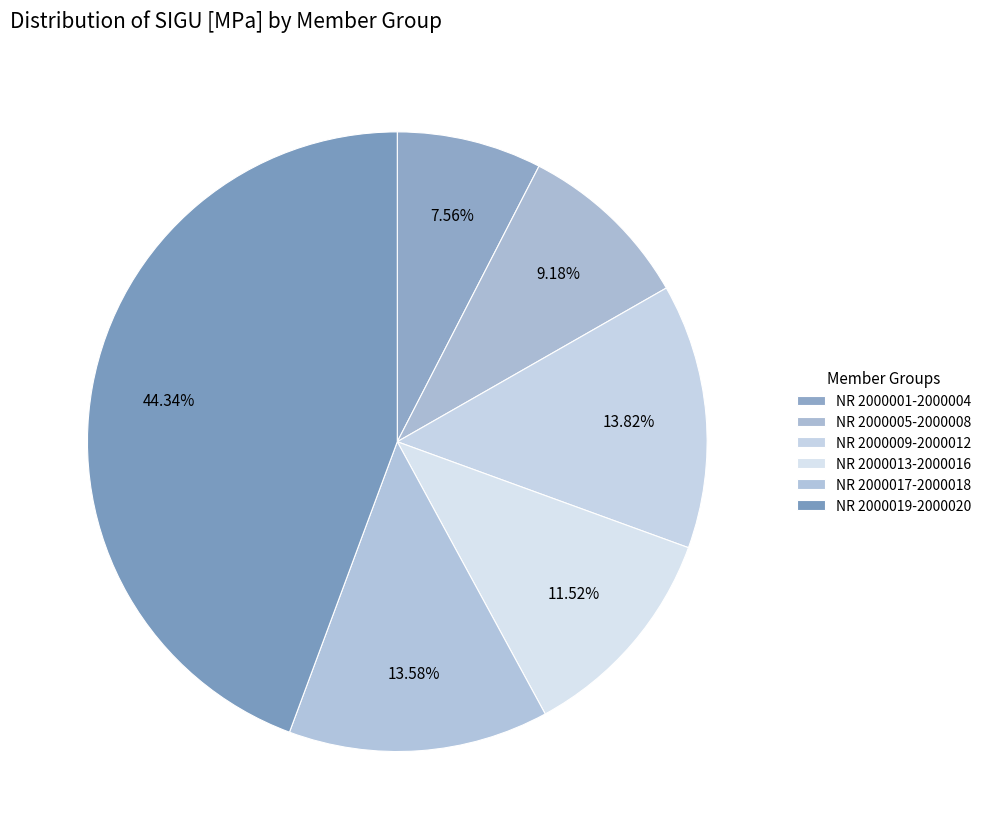

Count the number of slices in the pie.

6